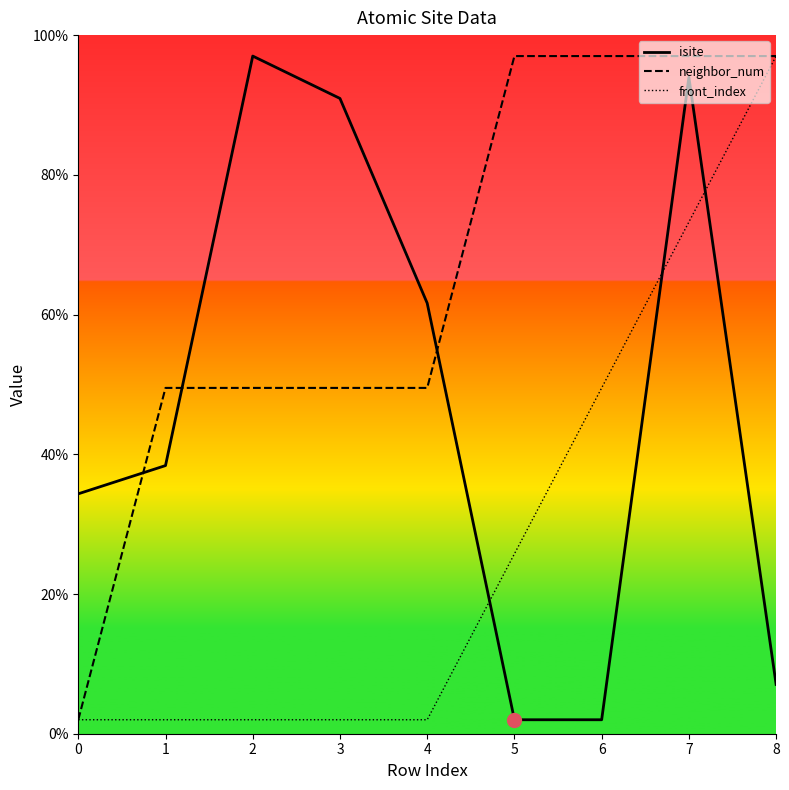

Is the value of isite at 7 greater than the value of neighbor_num at 2?

Yes